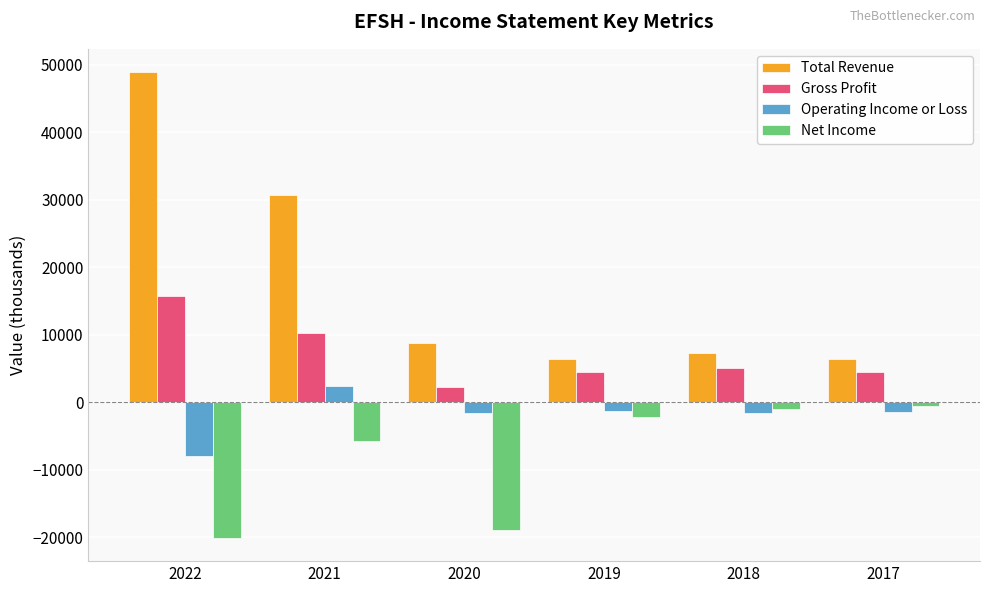

Which series has the largest total across all categories?

Total Revenue